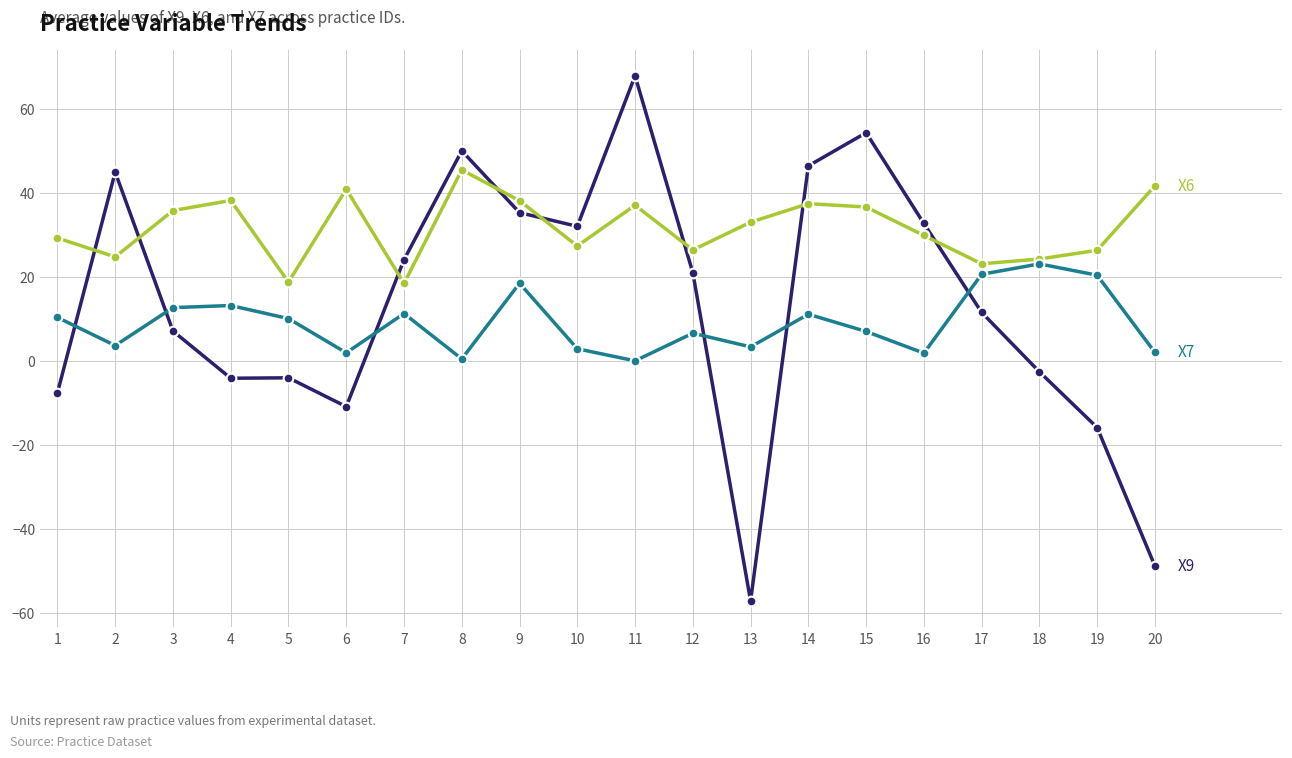

What is the total value across all series at 17?

55.2